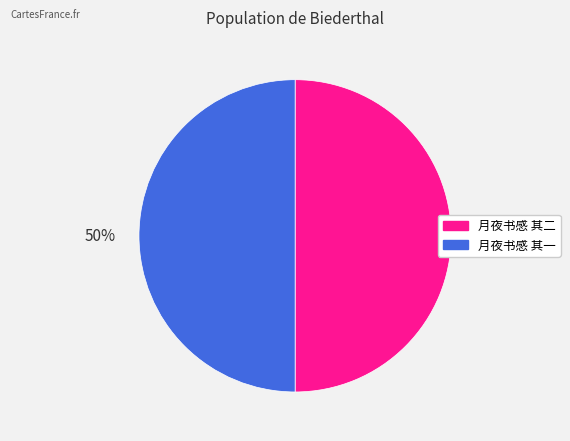

True or false: 月夜书感 其一 accounts for 65% of the total.

False